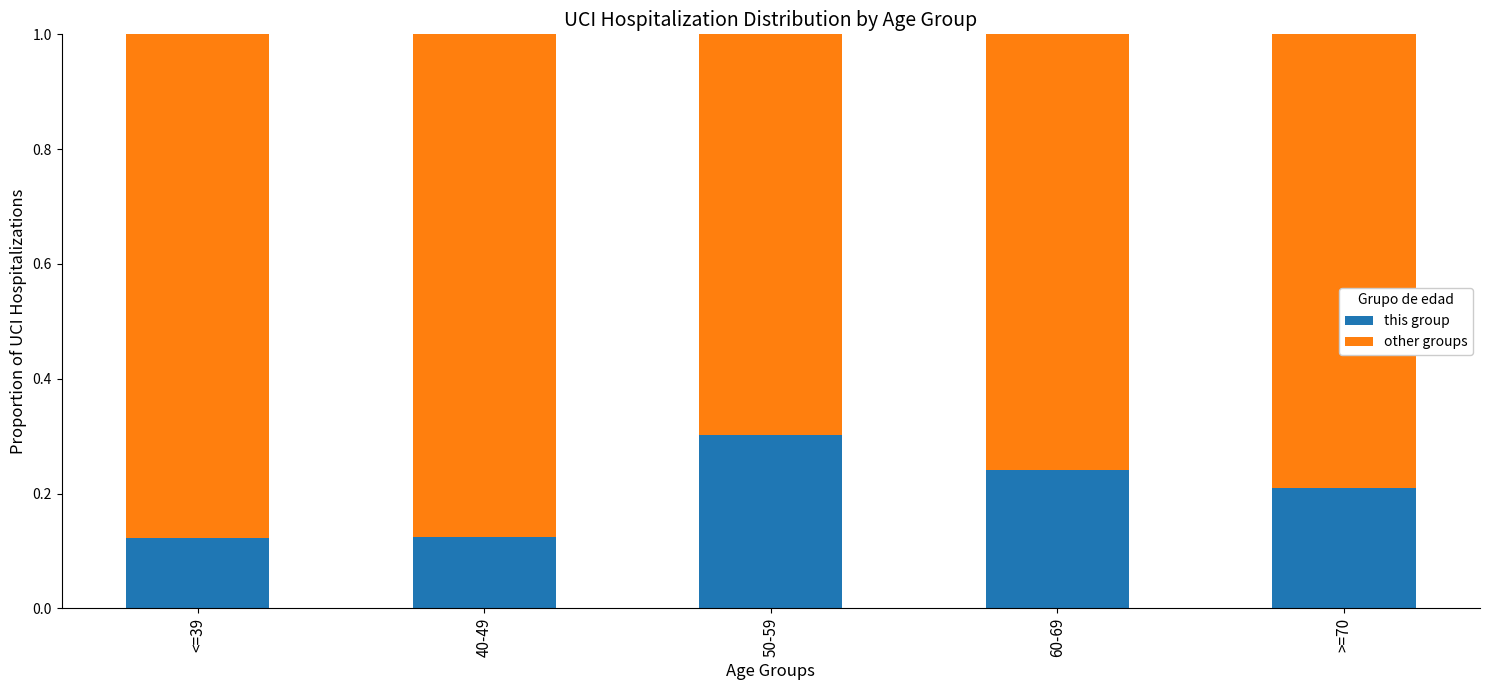

Does the chart contain any negative values?

No